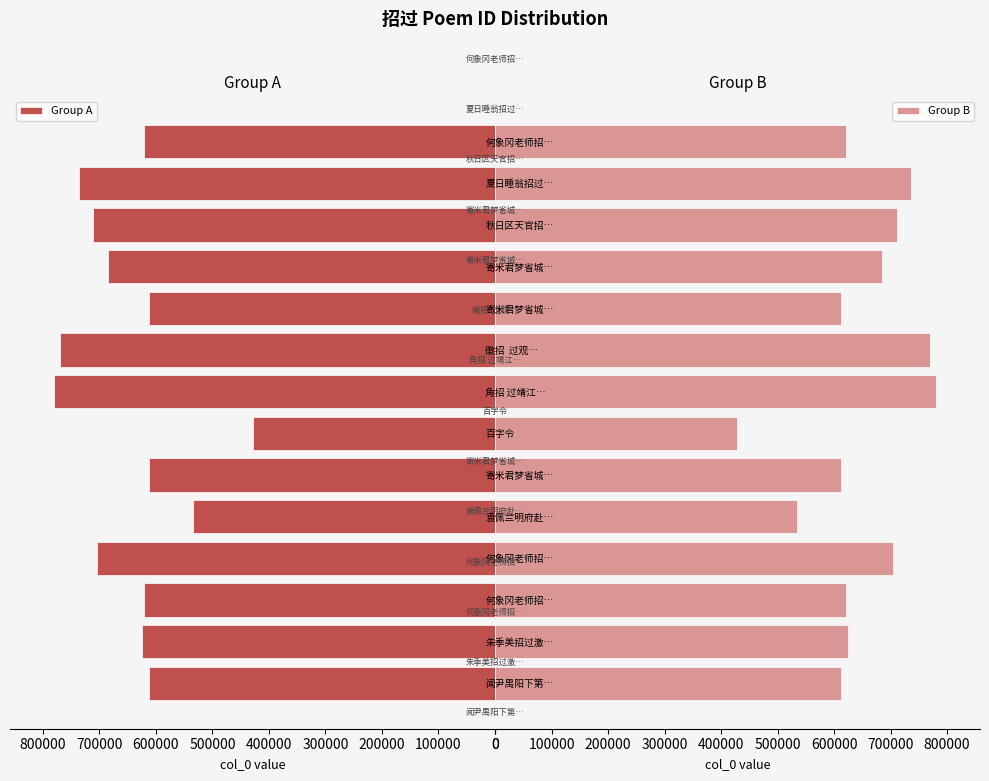

What is the highest value of the Group A series?

780223